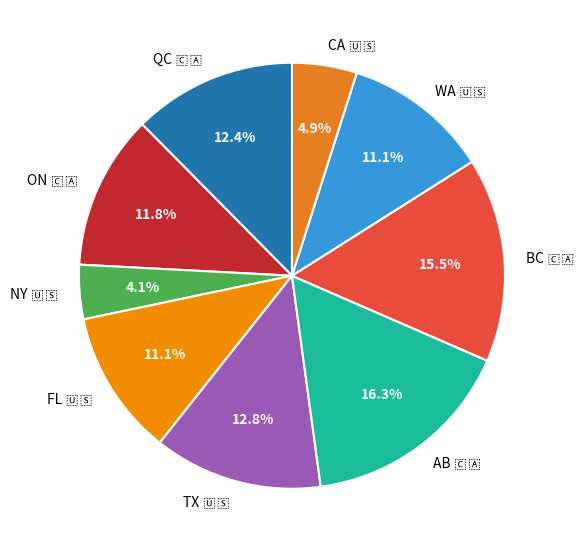

Is there a majority slice in this chart?

No